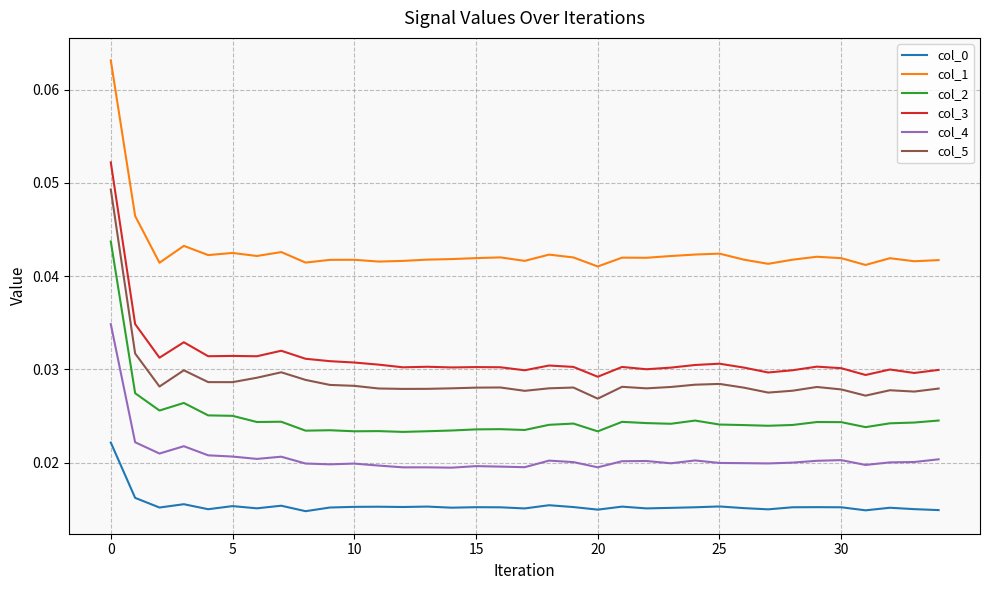

Which series has the largest total across all categories?

col_1